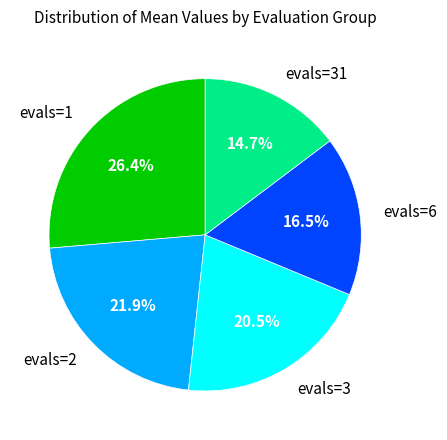

Count the number of slices in the pie.

5